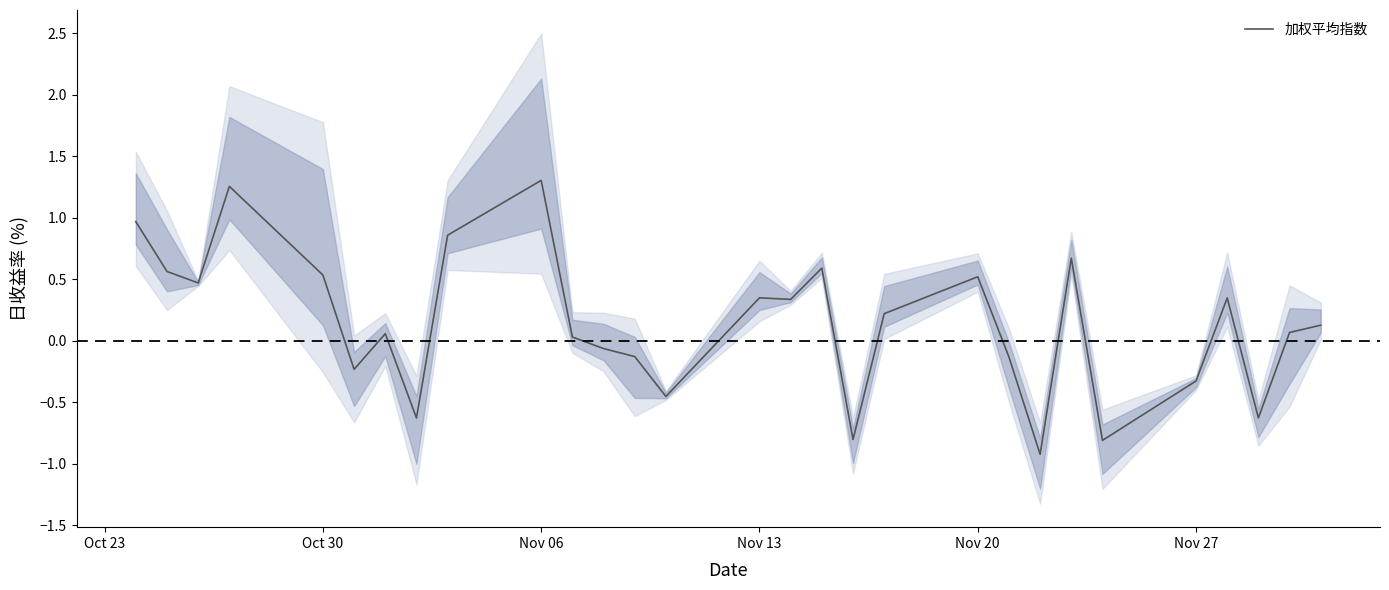

What is the maximum value shown in the chart?

1.3